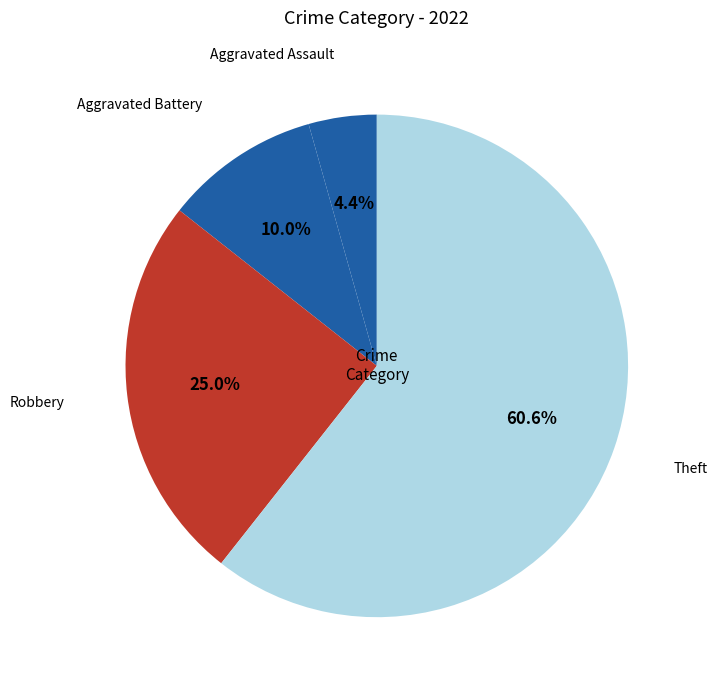

To the nearest percent, what is the difference between the largest and smallest slice percentages?

56%